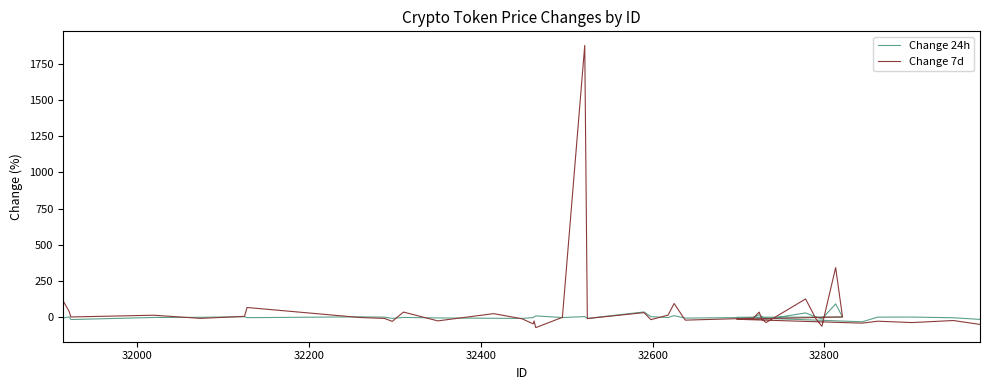

Is this an area chart (filled region under the line)?

No